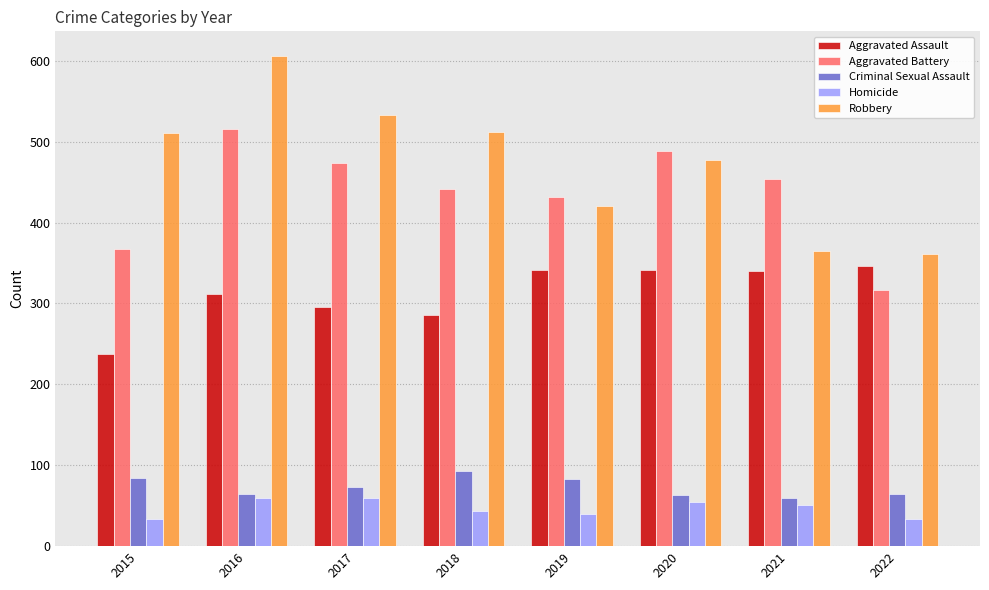

List the series in order of their peak value, highest first.

Robbery, Aggravated Battery, Aggravated Assault, Criminal Sexual Assault, Homicide